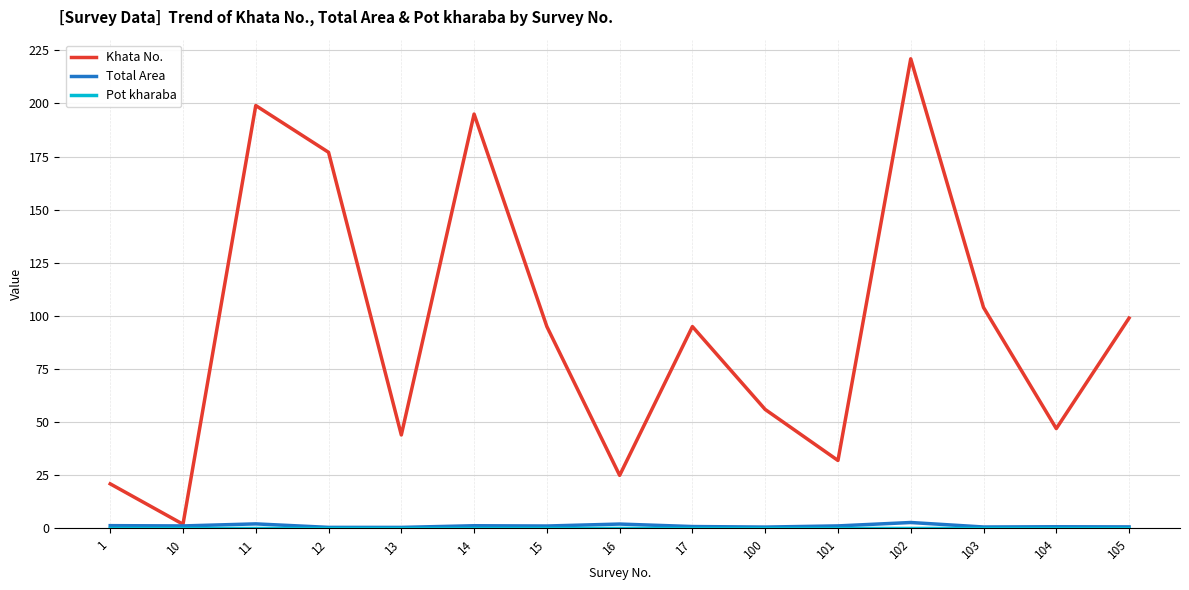

Is it true that Total Area equals 0.7 at 100?

True